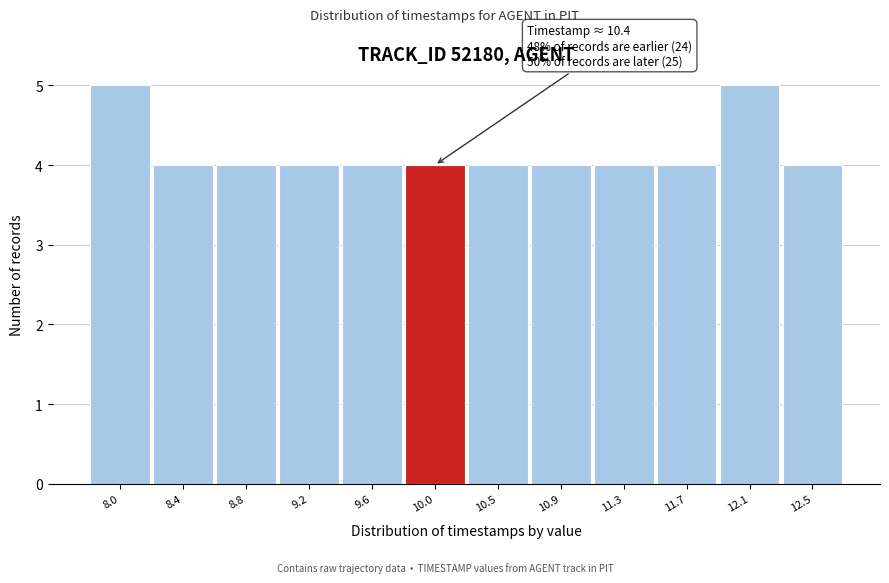

Reading left to right, extract all data points from this chart.

5	4	4	4	4	4	4	4	4	4	5	4